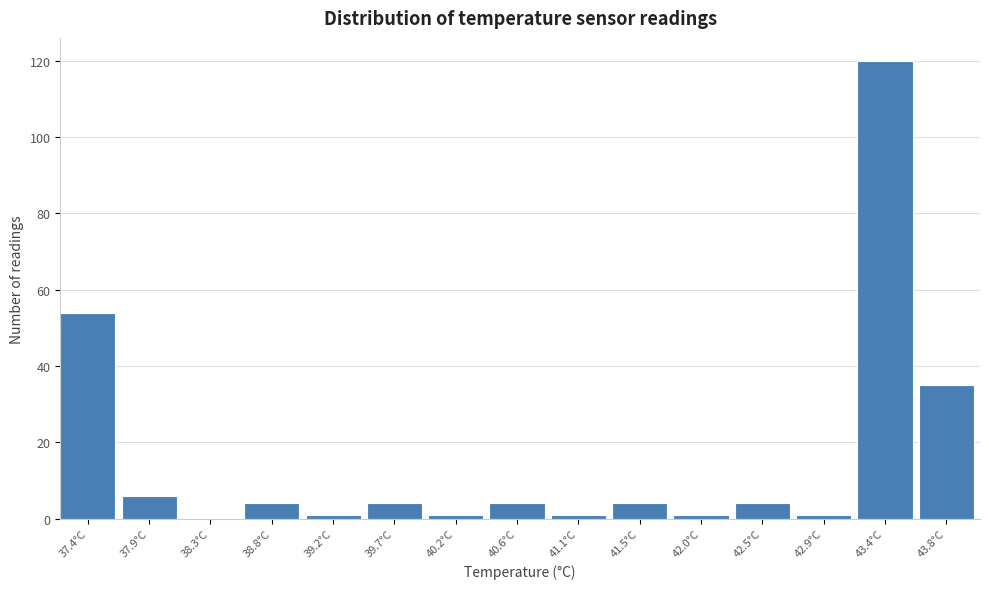

Reading right to left, list all the values displayed in this chart.

43.8°C=35	43.4°C=120	42.9°C=1	42.5°C=4	42.0°C=1	41.5°C=4	41.1°C=1	40.6°C=4	40.2°C=1	39.7°C=4	39.2°C=1	38.8°C=4	38.3°C=0	37.9°C=6	37.4°C=54